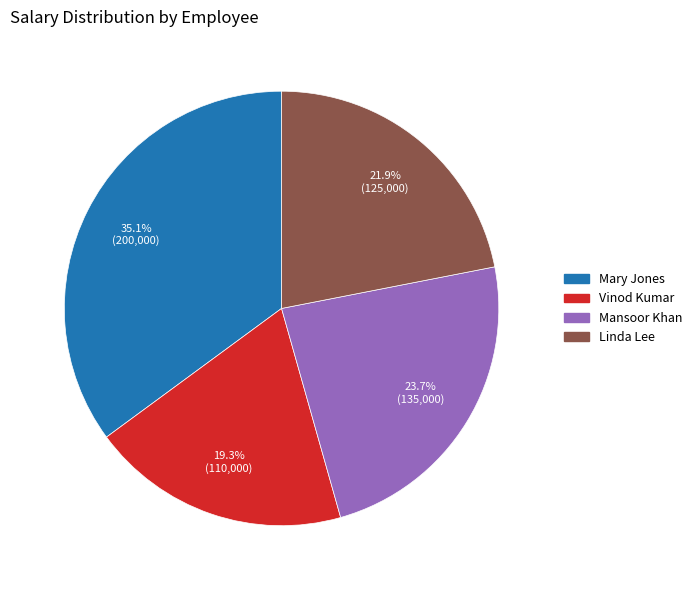

The Mary Jones slice represents 35% of the pie. True or false?

True